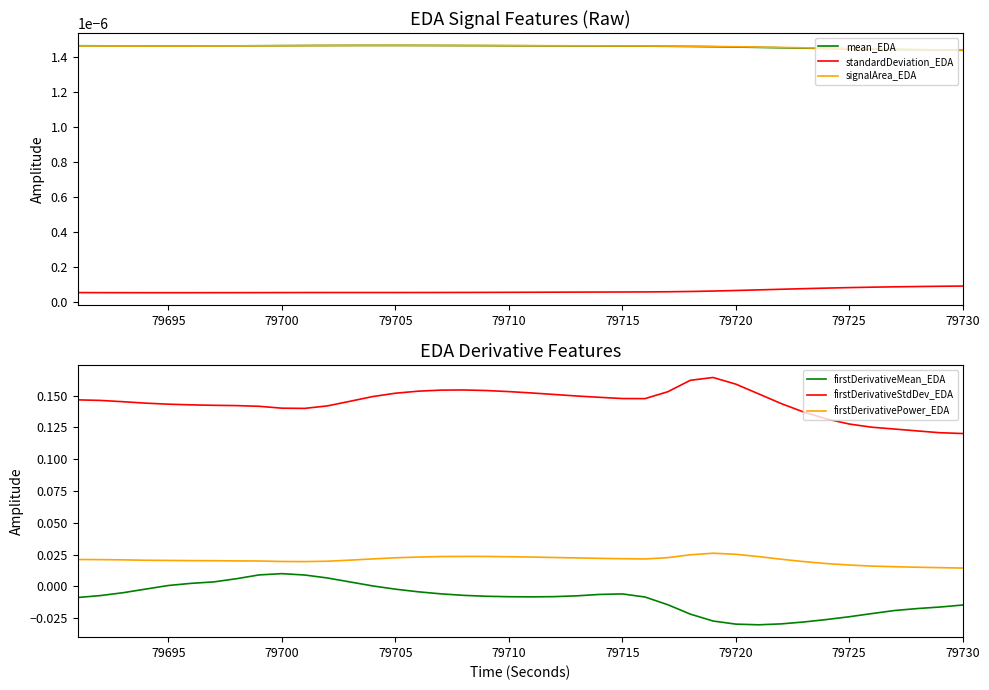

True or false: standardDeviation_EDA and mean_EDA cross at least once.

False